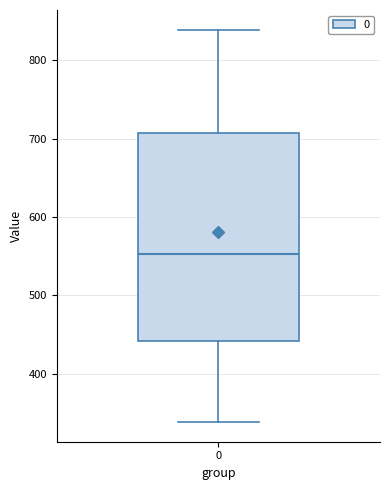

Transcribe this box plot: give where the median line is, the range the box spans, and where the two whiskers end, as read against the y-axis. The values are not printed on the chart, so give them approximately, as read against the axis.

median 550, box 440 to 710, whiskers 340 to 840